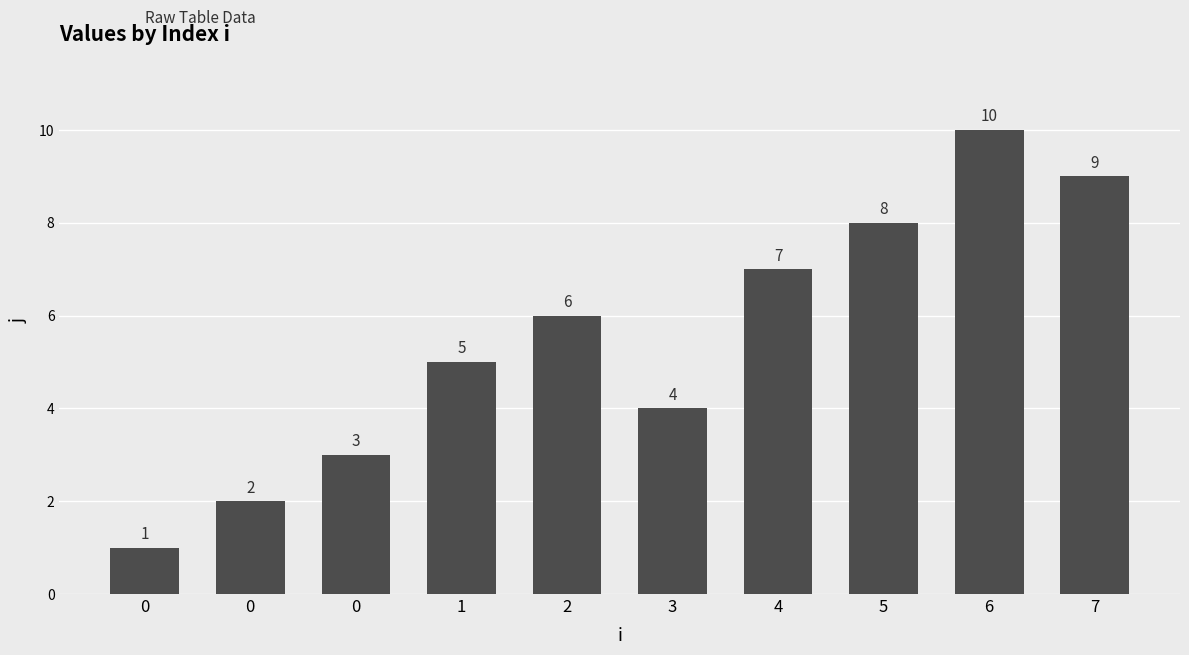

How many categories are shown in the chart?

10